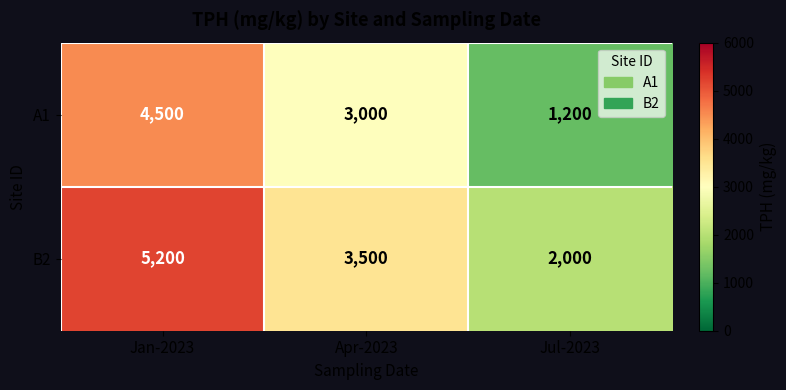

Which category has the lowest value in the B2 series?

Jul-2023